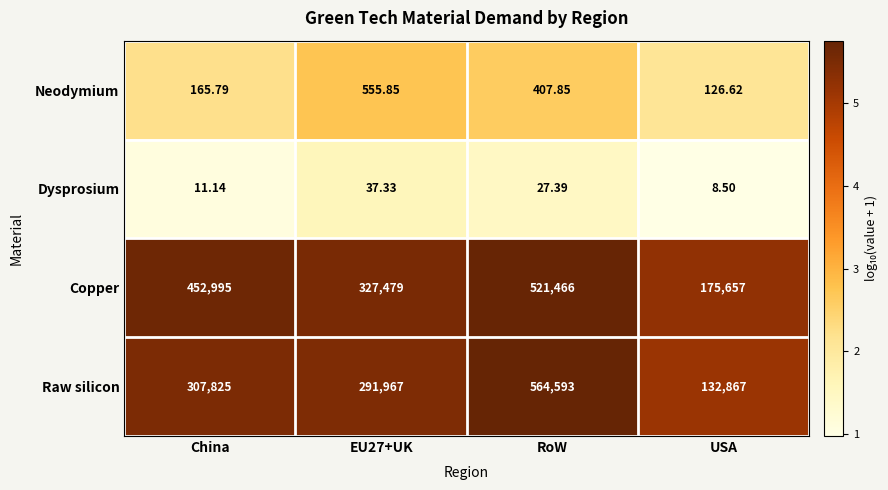

How many data points in Neodymium are above 407?

2